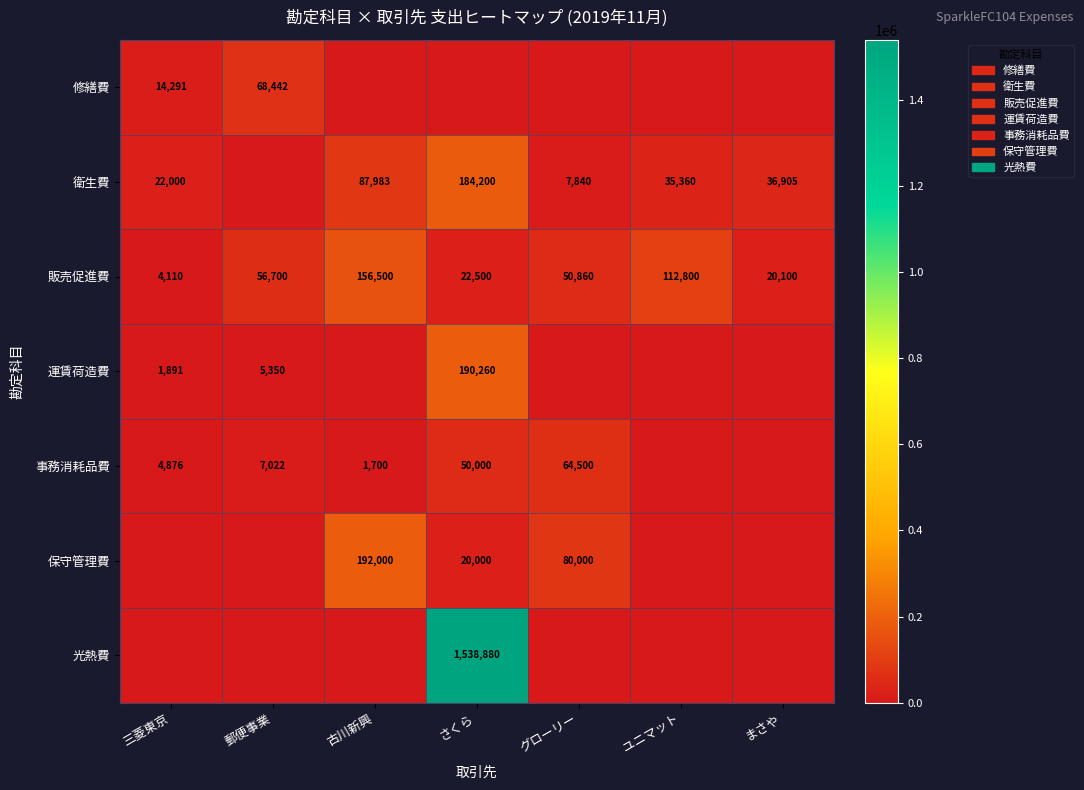

Rank the categories by 販売促進費 value from highest to lowest.

古川新興, ユニマット, 郵便事業, グローリー, さくら, まさや, 三菱東京